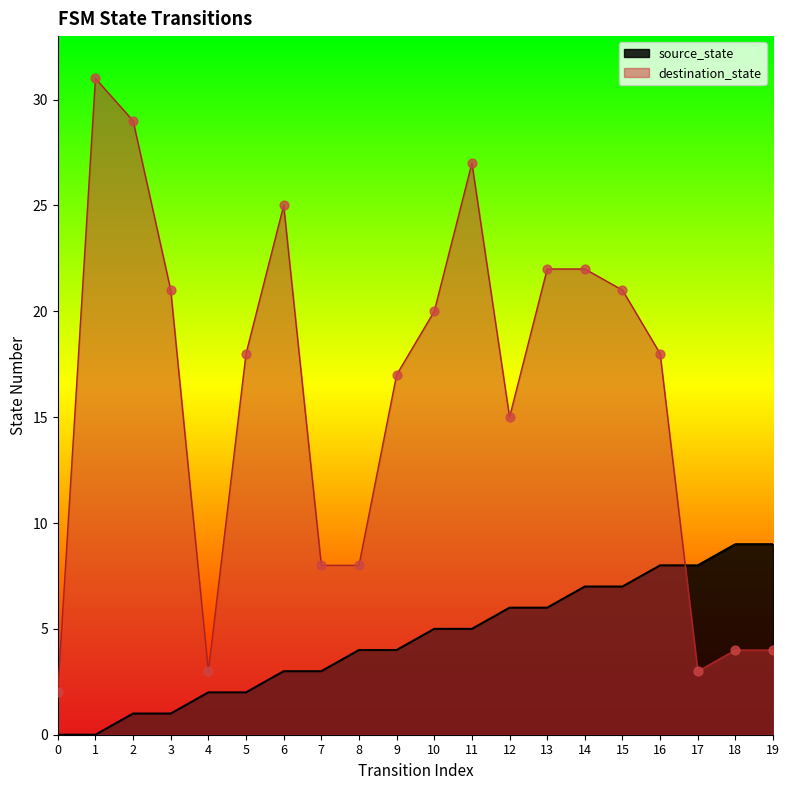

Which series has the largest total across all categories?

destination_state